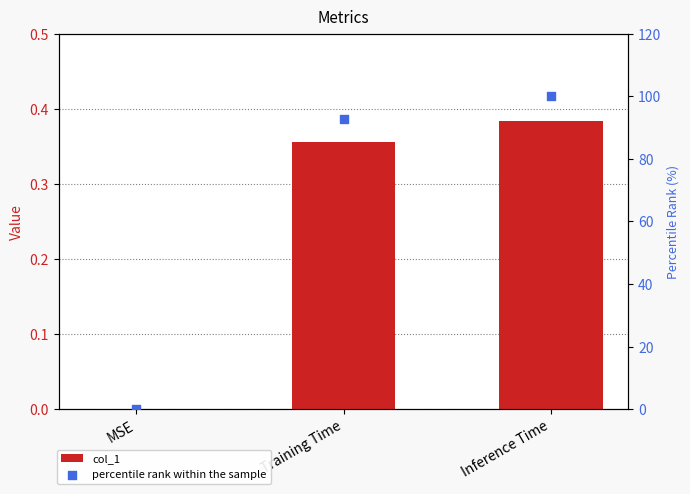

Which series reaches the minimum Y coordinate?

col_1